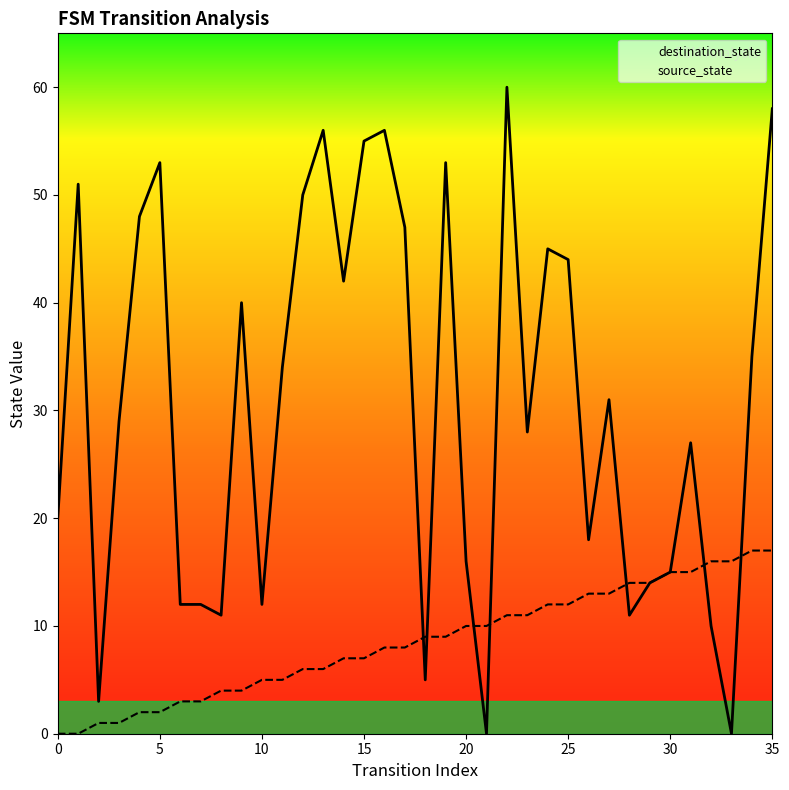

Which series has the largest total across all categories?

destination_state